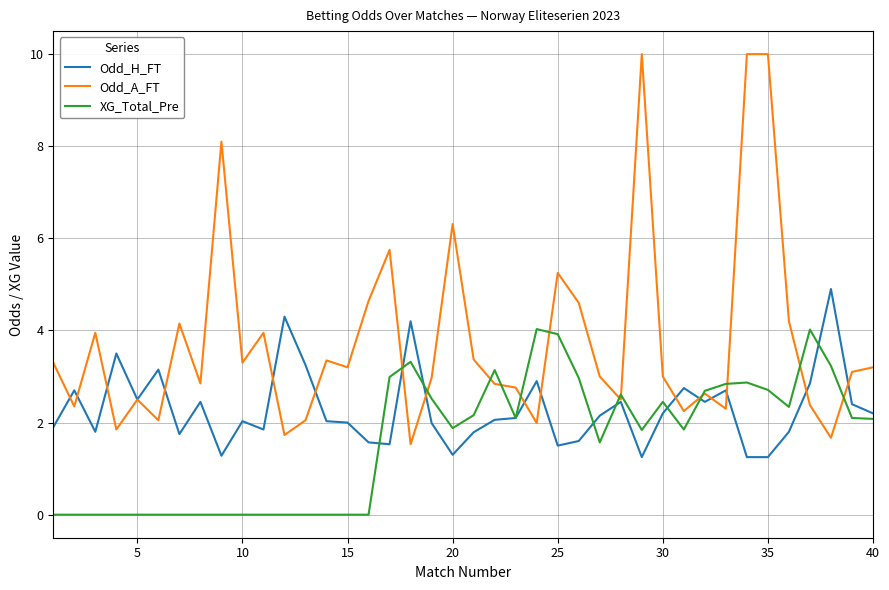

Which series has the largest total across all categories?

Odd_A_FT